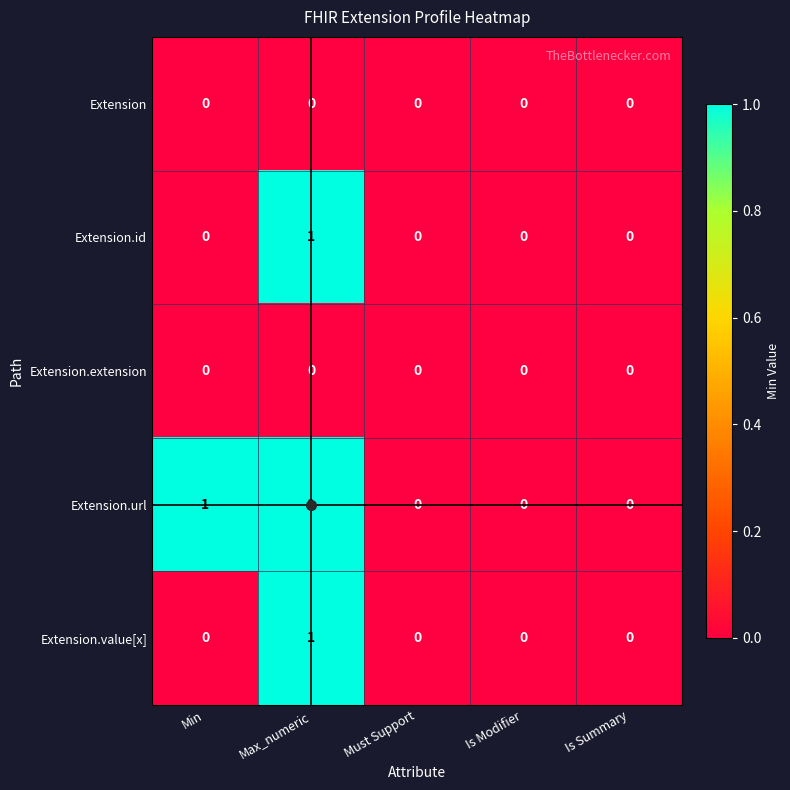

Which category has the highest value in the Extension.value[x] series?

Max_numeric